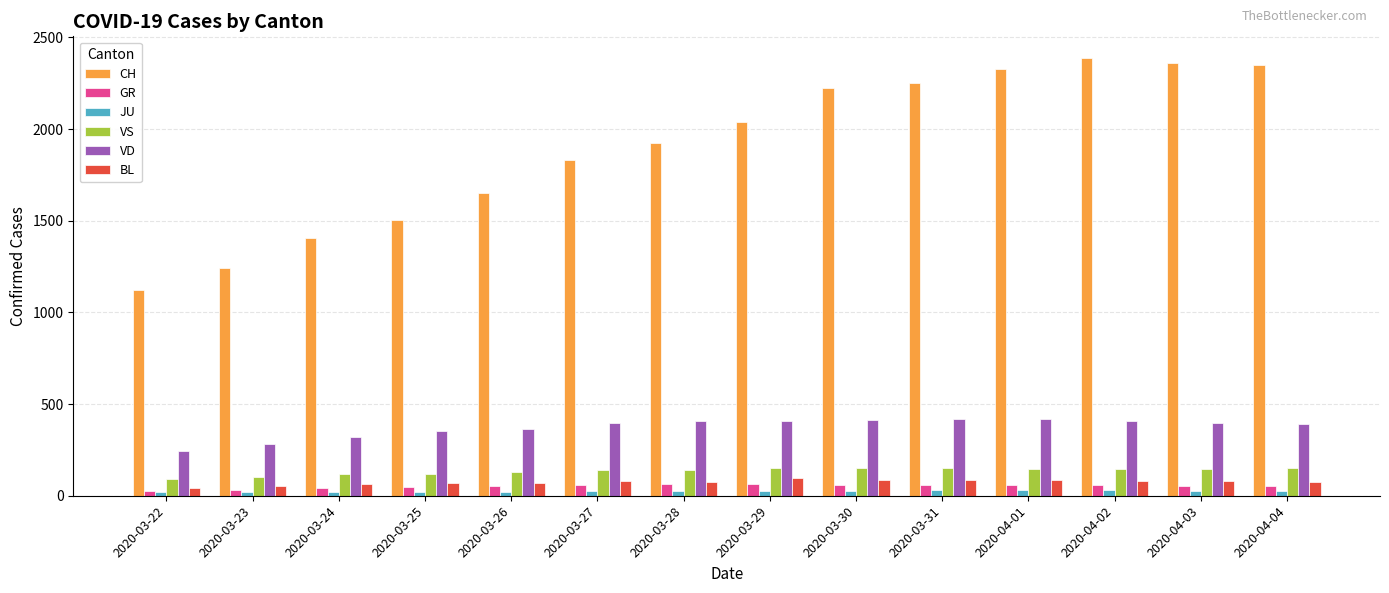

What are all the series names shown in the legend?

CH, GR, JU, VS, VD, BL